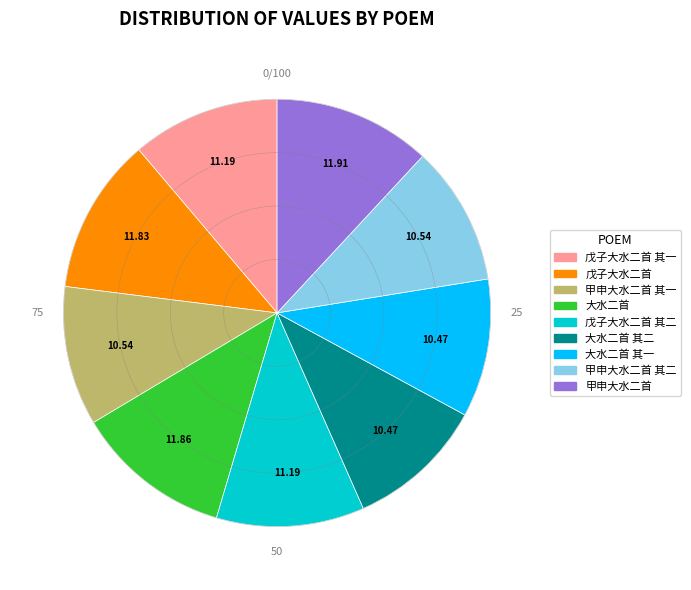

Is there a majority slice in this chart?

No